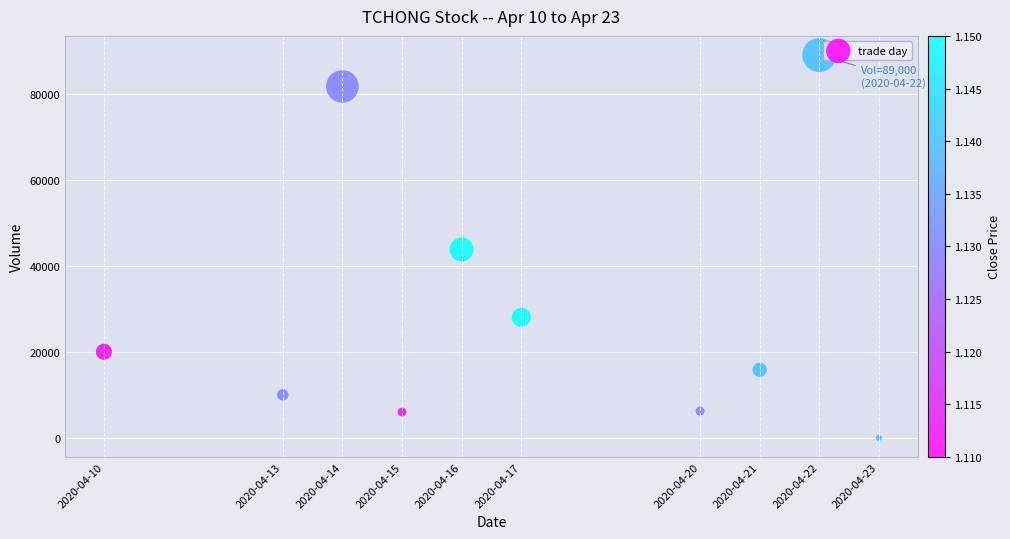

What is the range of X values (max minus min)?

1123200